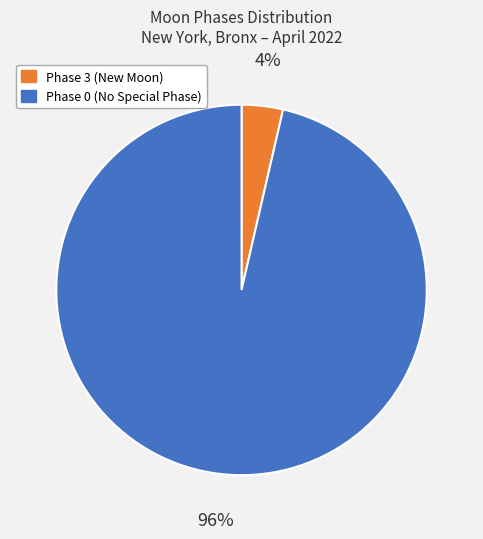

Is there a majority slice in this chart?

Yes